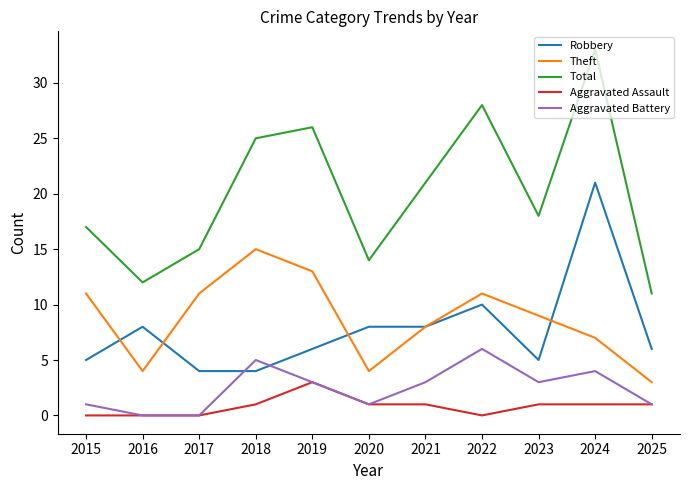

True or false: Total and Aggravated Assault intersect in this chart.

False